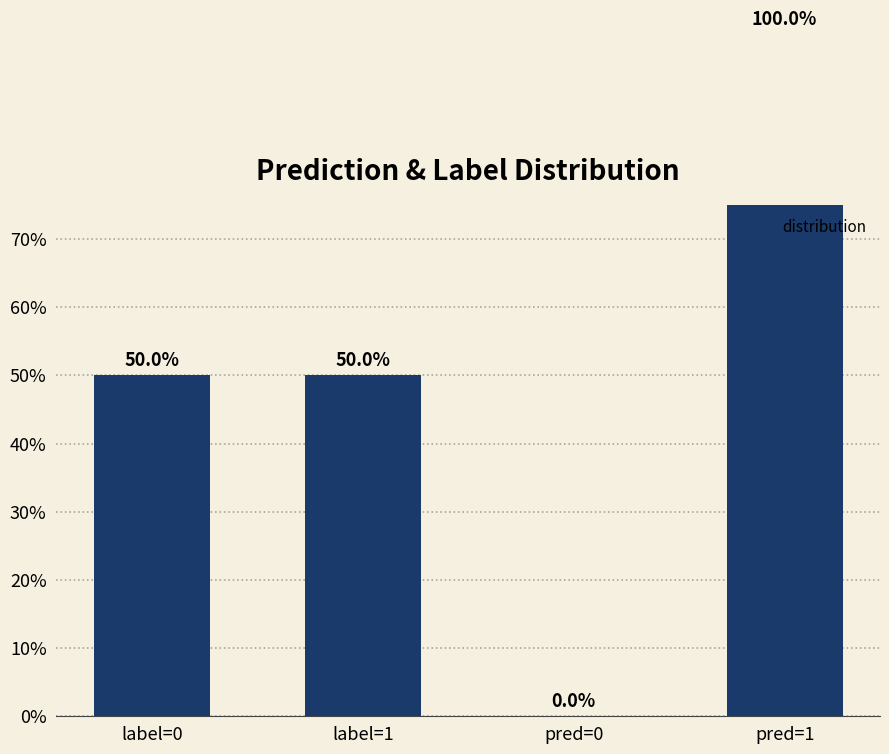

Reading right to left, extract all data points from this chart.

100	0	50	50